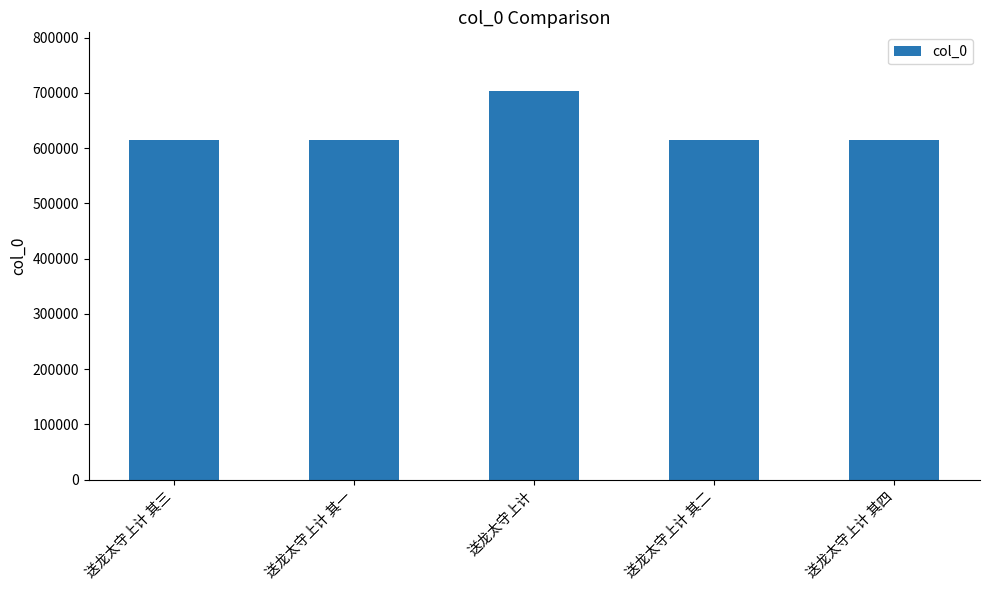

What is the difference between the second highest and minimum values?

3